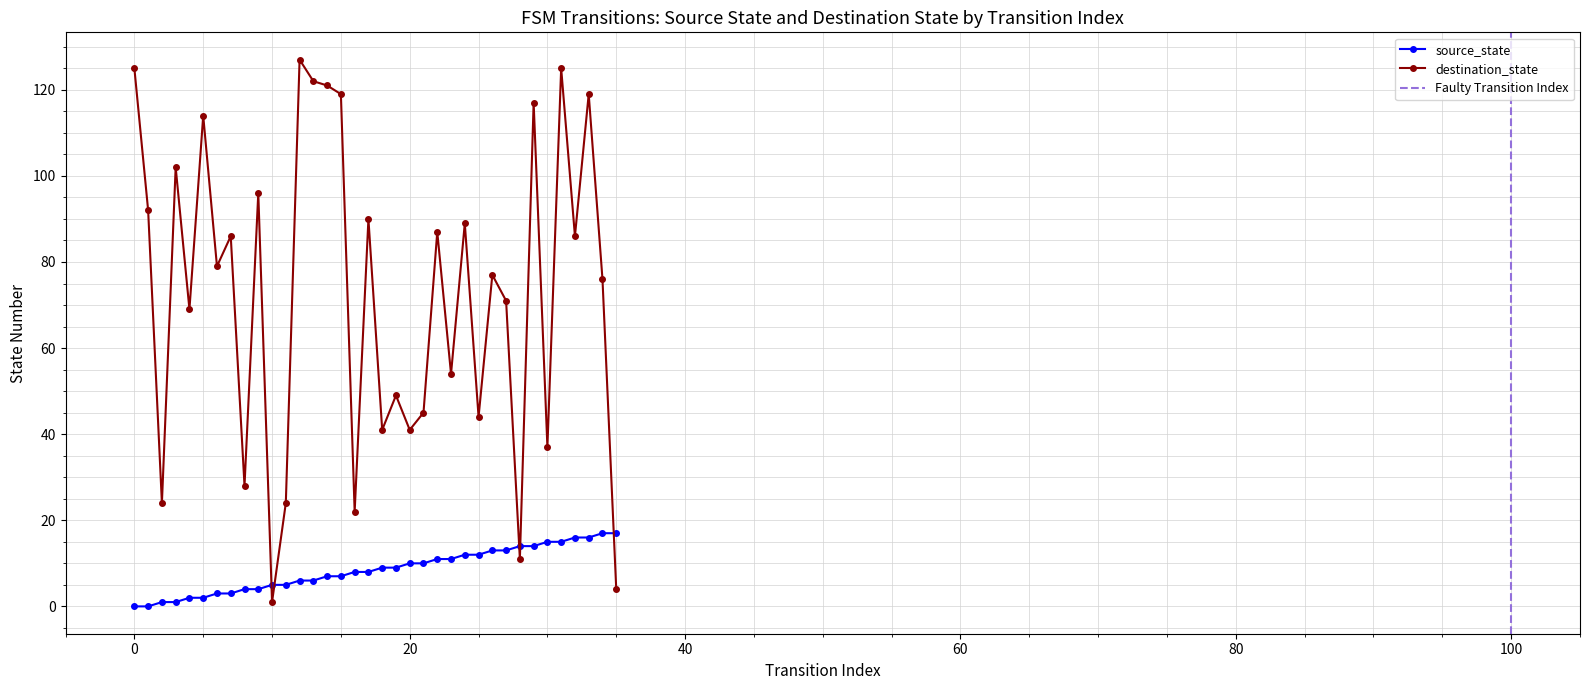

Rank the series by their average value, from lowest to highest.

source_state, destination_state